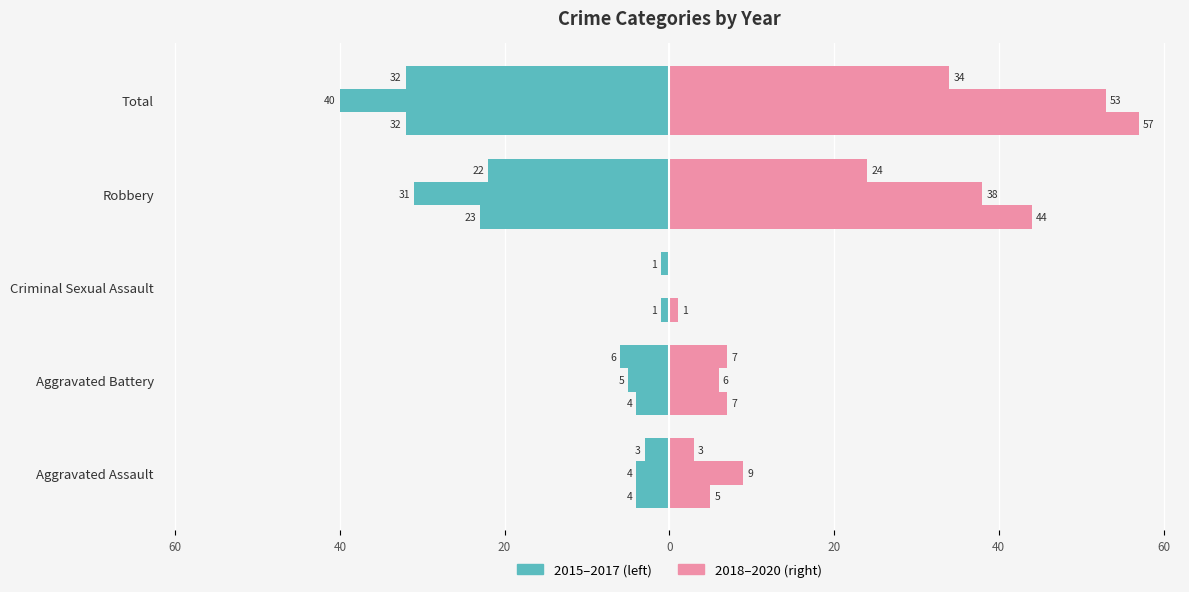

True or false: 2019 has a value of -34 at Criminal Sexual Assault.

False